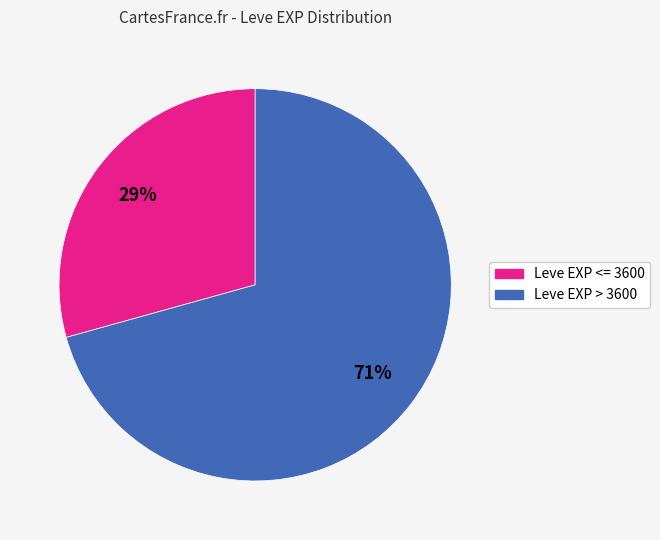

How many slices are in this pie chart?

2